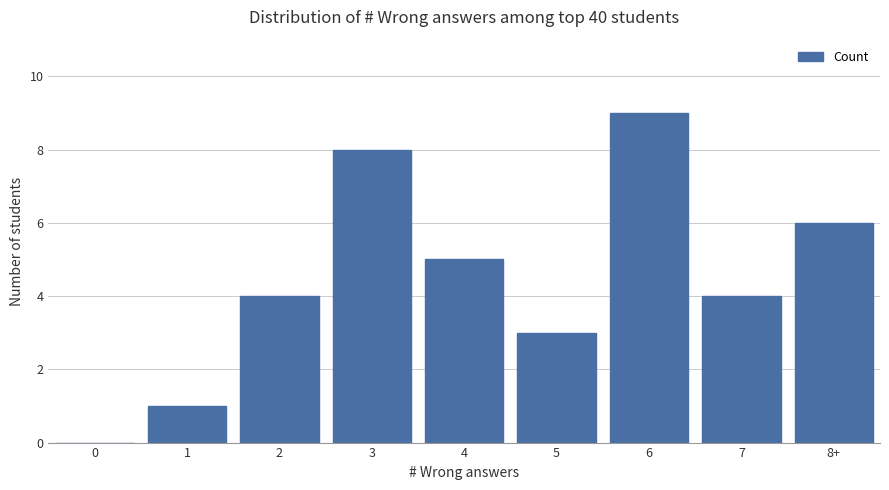

Count the values in the range 3 to 6.

5